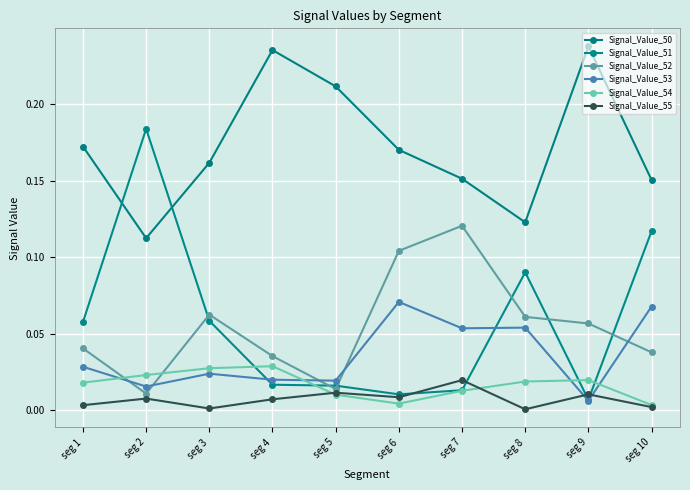

How many intersections are there between Signal_Value_53 and Signal_Value_54?

4